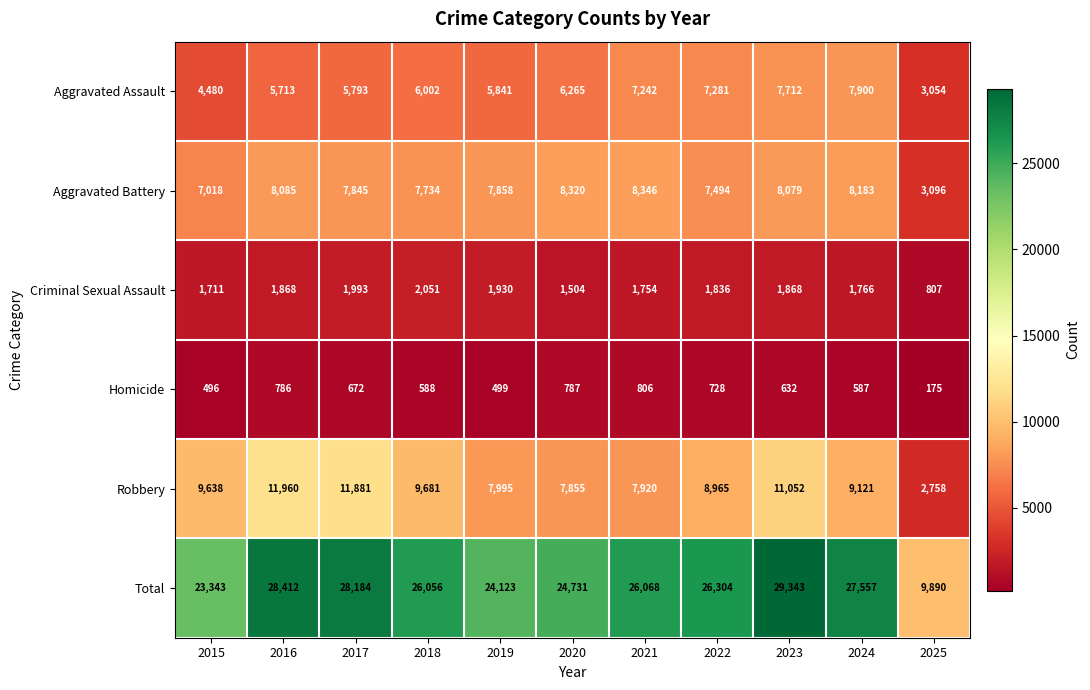

The Criminal Sexual Assault series shows 1766 at 2024. True or false?

True